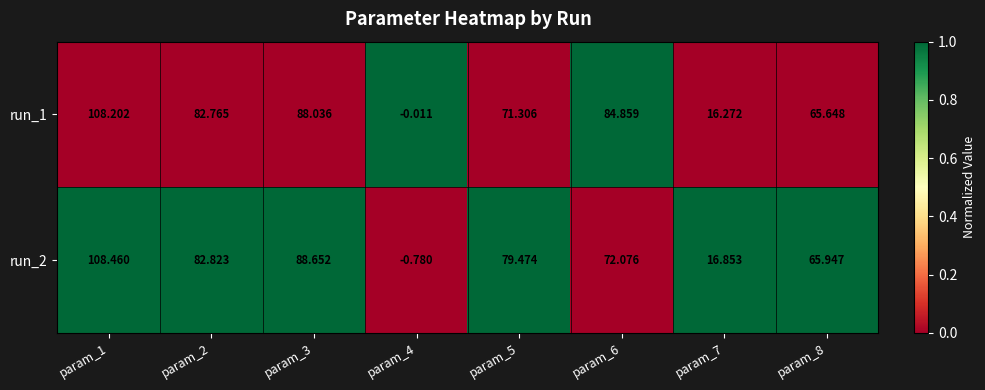

Is the value of run_1 at param_8 greater than the value of run_2 at param_6?

No